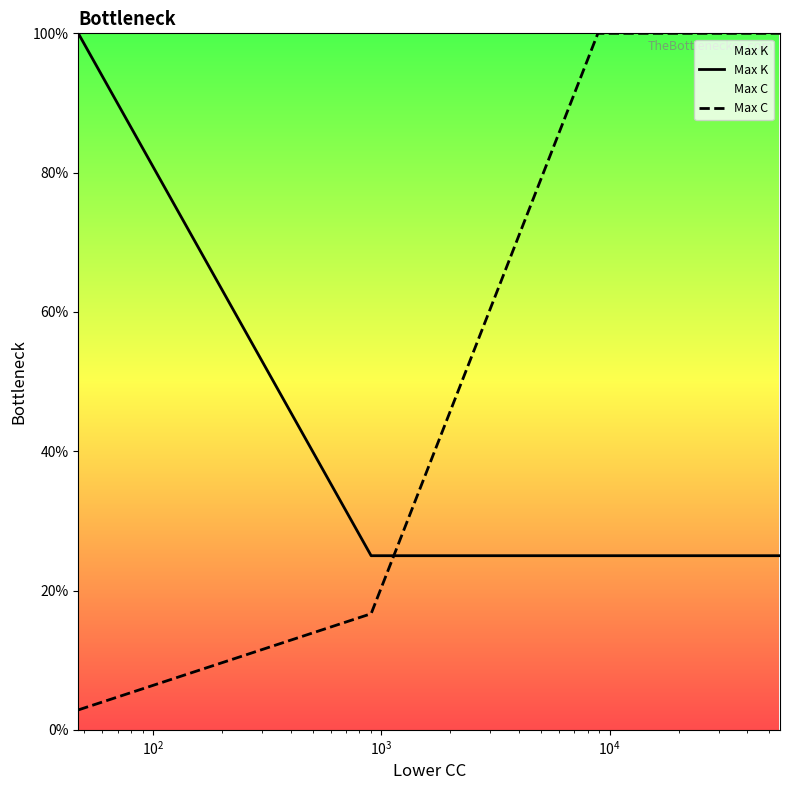

What is the difference between the maximum and minimum values in the Max C series?

1.0